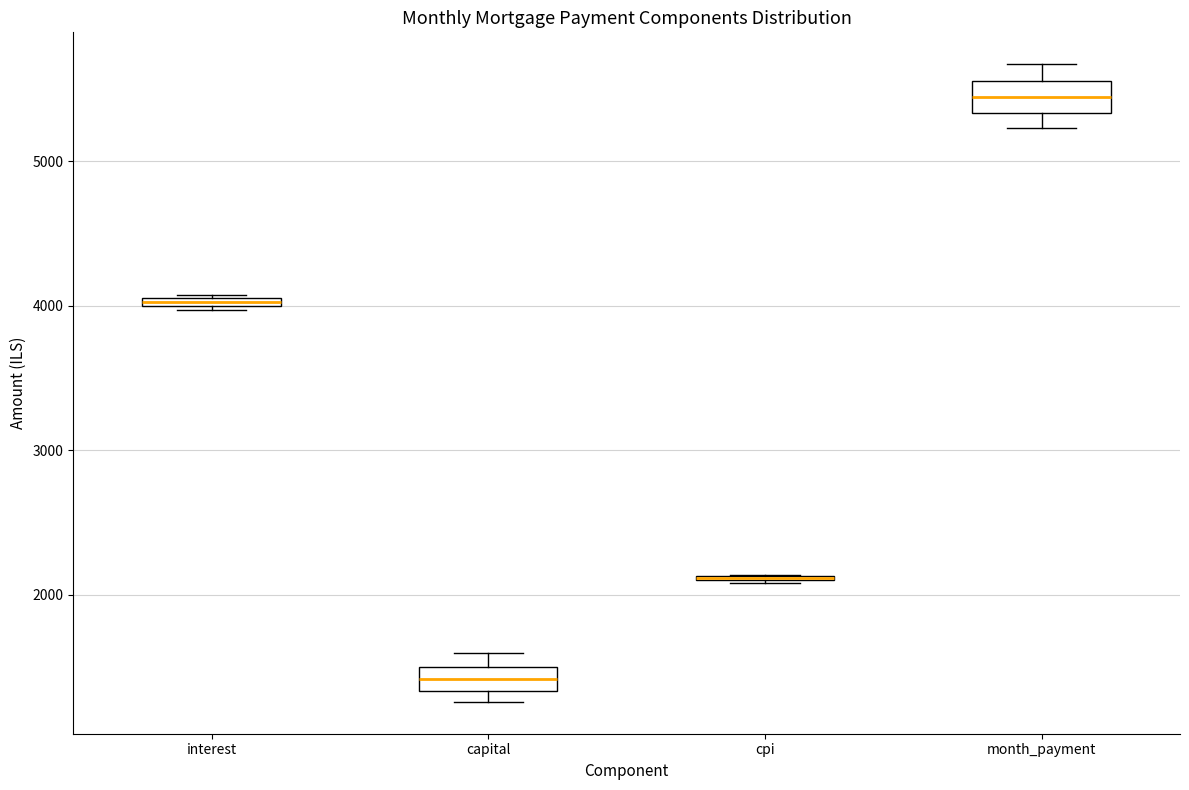

Where does the lower whisker of the box for month_payment end on the y-axis? The values are not printed on the chart, so give them approximately, as read against the axis.

5200